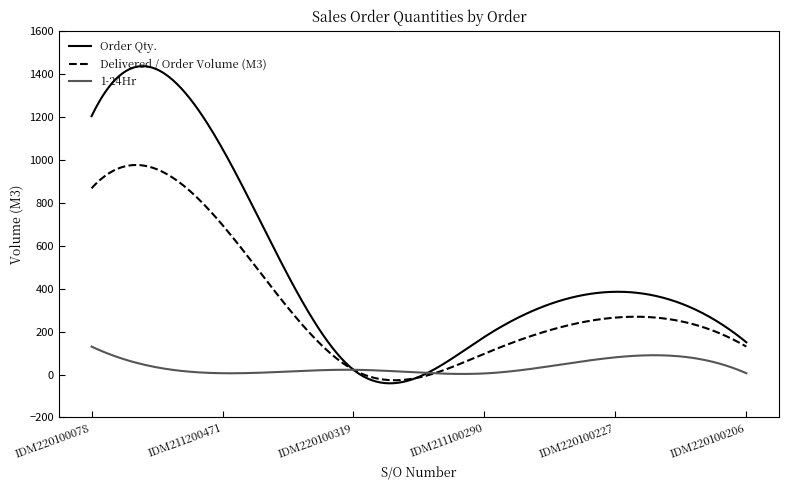

What are all the series names shown in the legend?

Order Qty., Delivered / Order Volume (M3), 1-24Hr